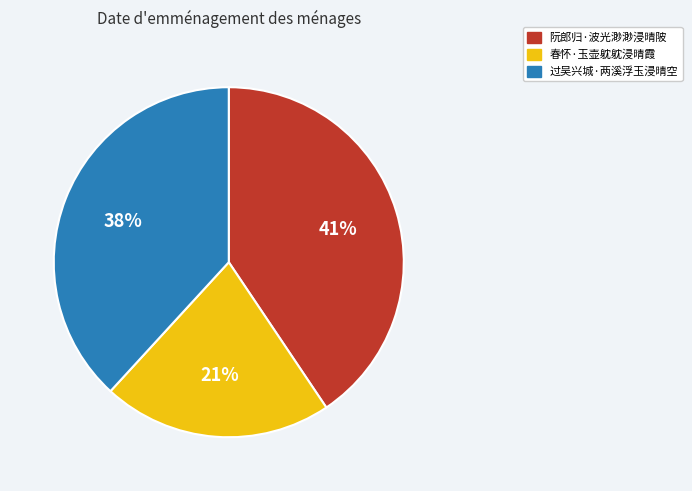

Do 过吴兴城·两溪浮玉浸晴空 and 春怀·玉壶躭躭浸晴霞 together represent more than half of the pie?

Yes